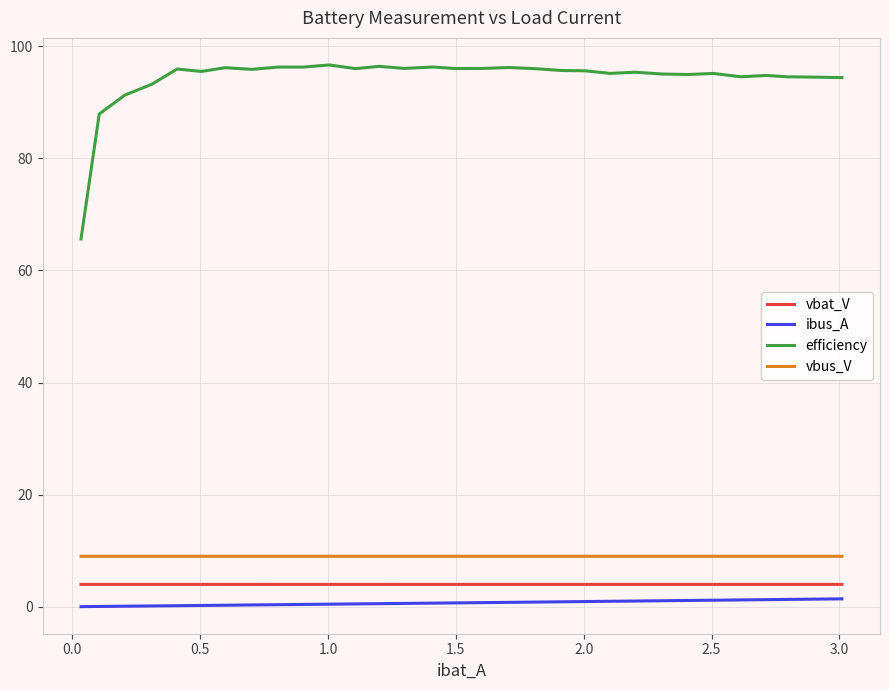

Which series has the largest range (max minus min)?

efficiency